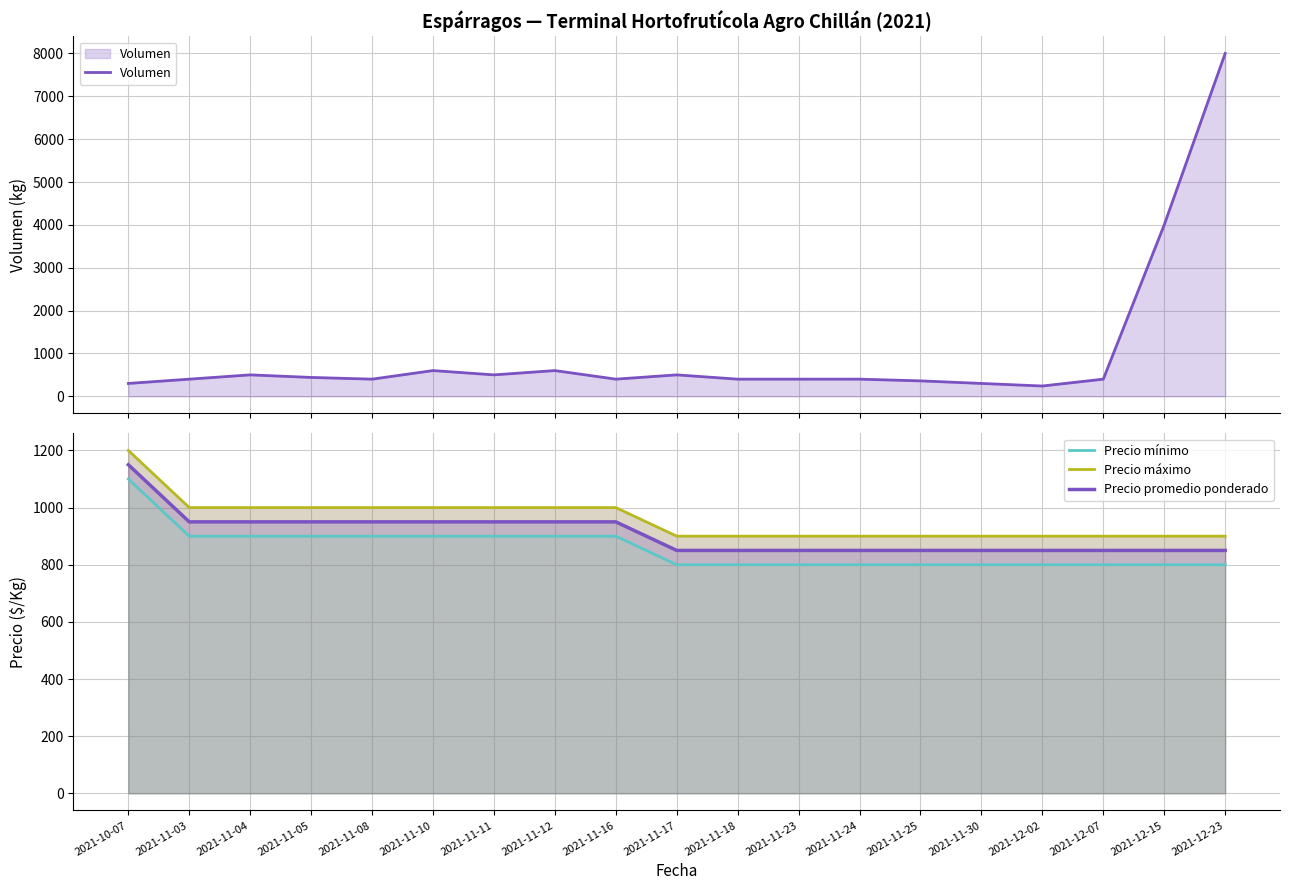

At which category is the sum across all series the highest?

2021-12-23